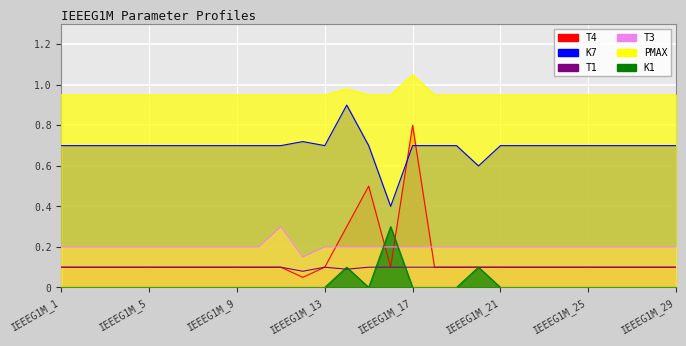

The PMAX series shows 0.9 at IEEEG1M_4. True or false?

True